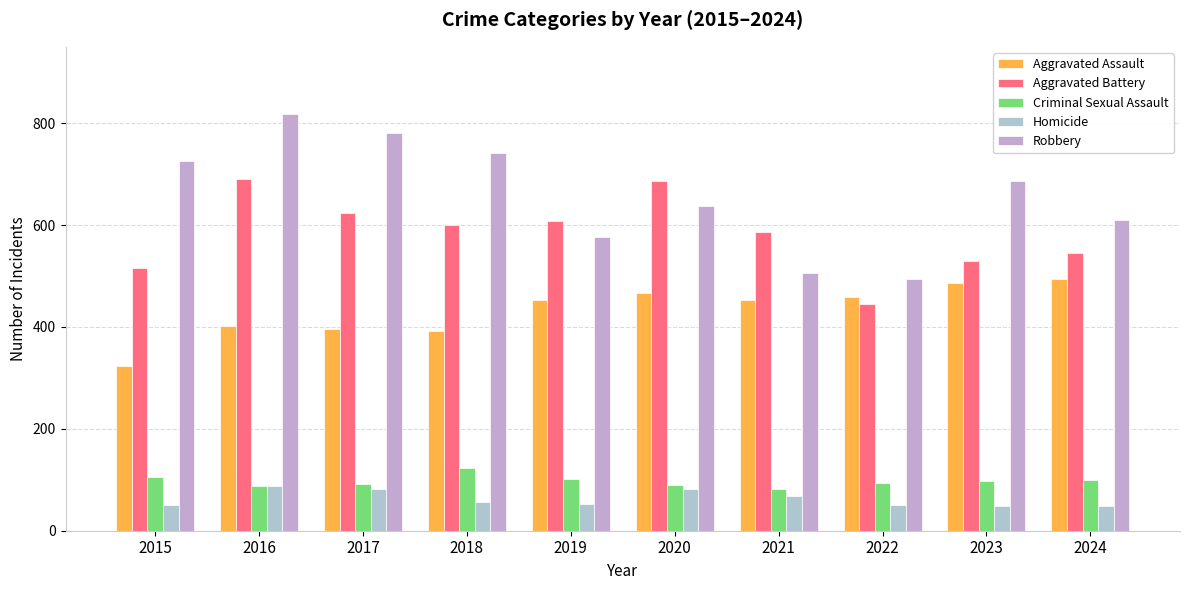

What is the spread (max minus min) of values at 2017?

698